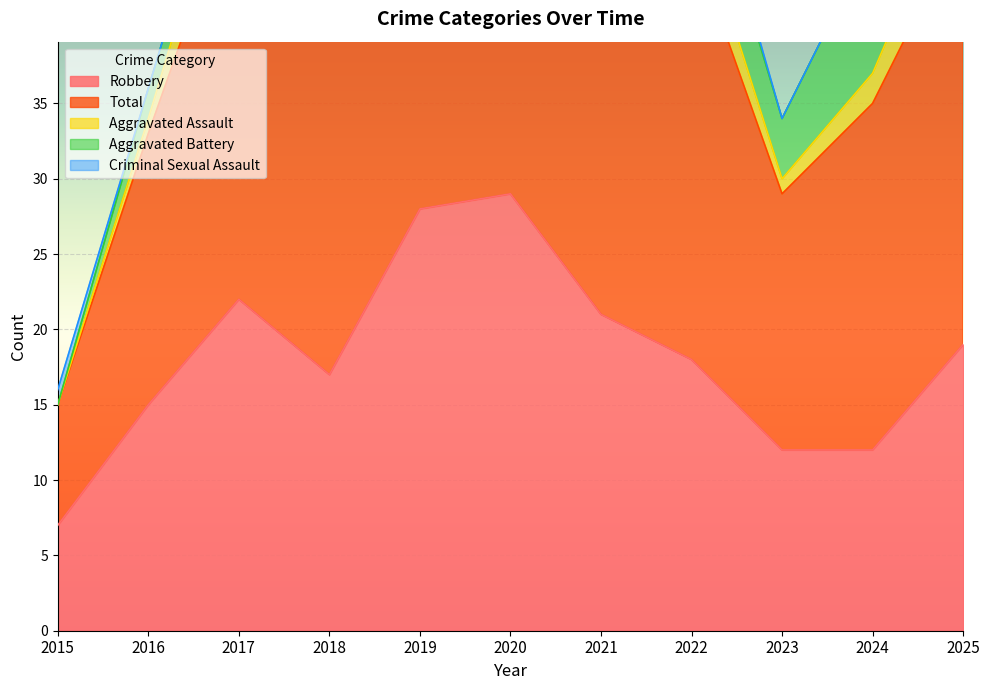

True or false: Total and Criminal Sexual Assault intersect in this chart.

False